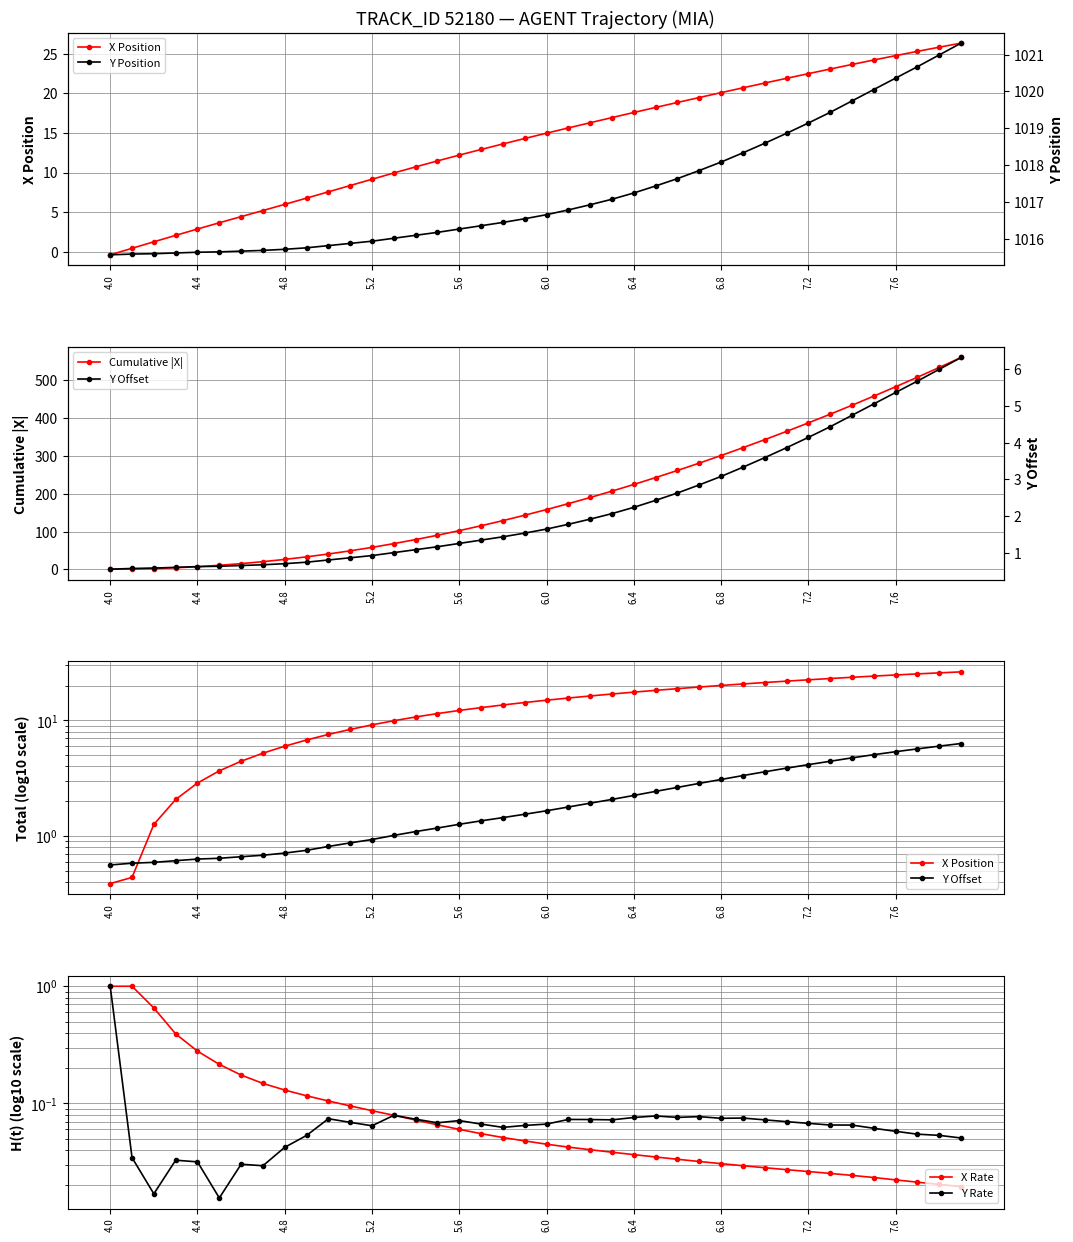

What is the value of the X Rate point at the 10th from the left?

0.1